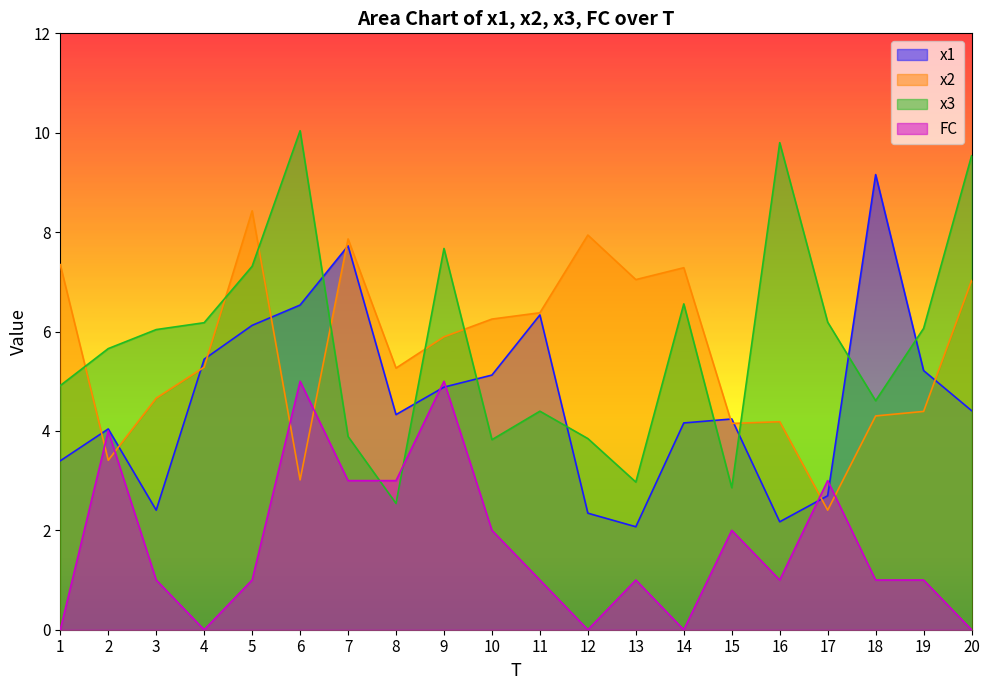

Does the chart display data point markers on the line(s)?

No